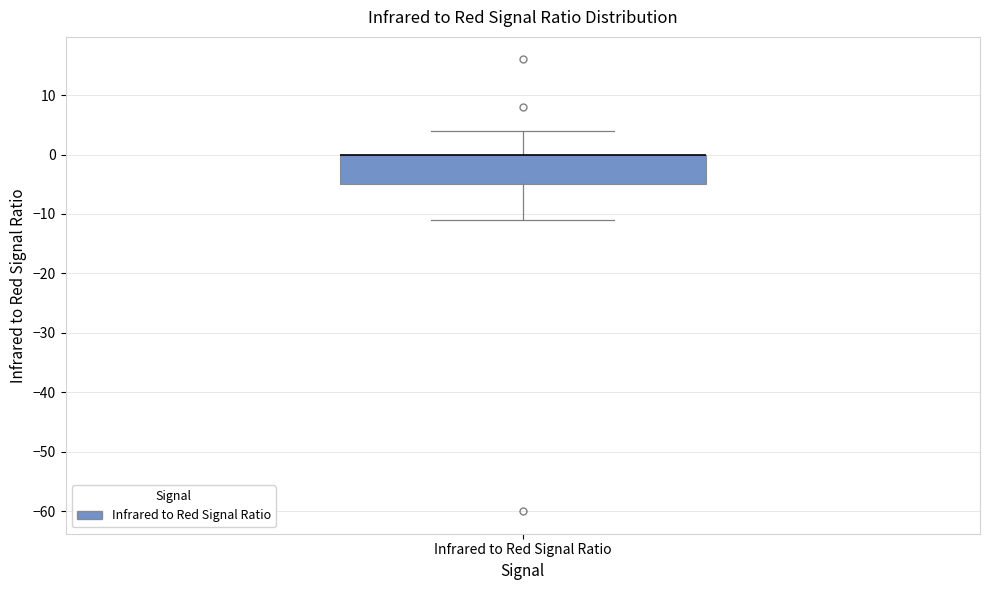

Where is the upper edge of the box for Infrared to Red Signal Ratio on the y-axis? The values are not printed on the chart, so give them approximately, as read against the axis.

0